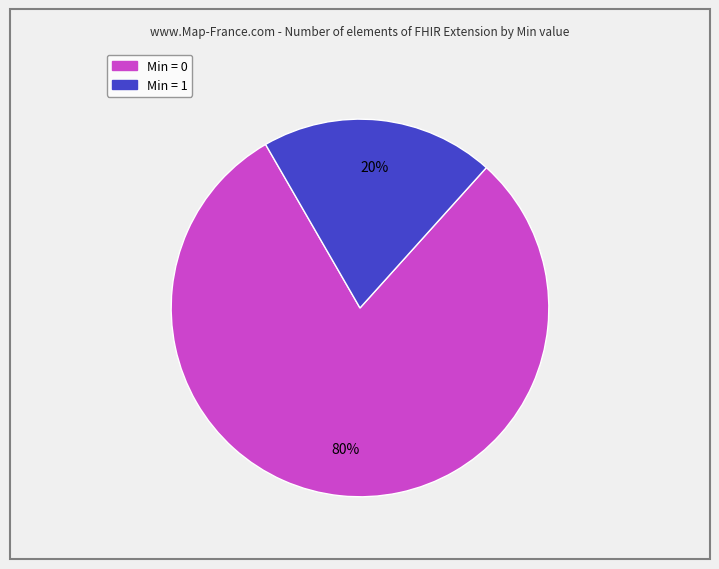

To the nearest percent, what is the difference between the largest and smallest slice percentages?

60%